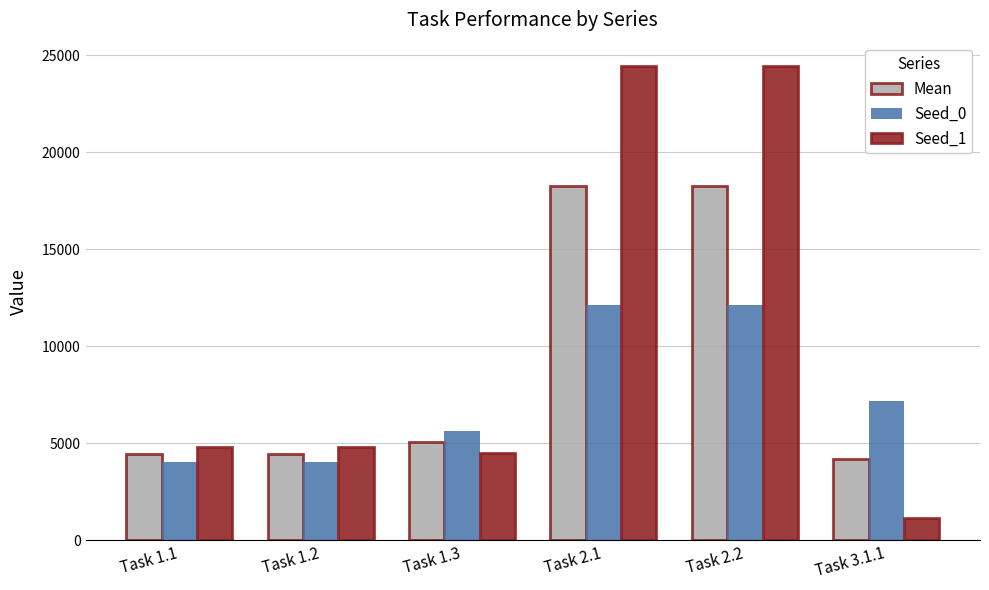

The Seed_1 series shows 40573.4 at Task 2.1. True or false?

False